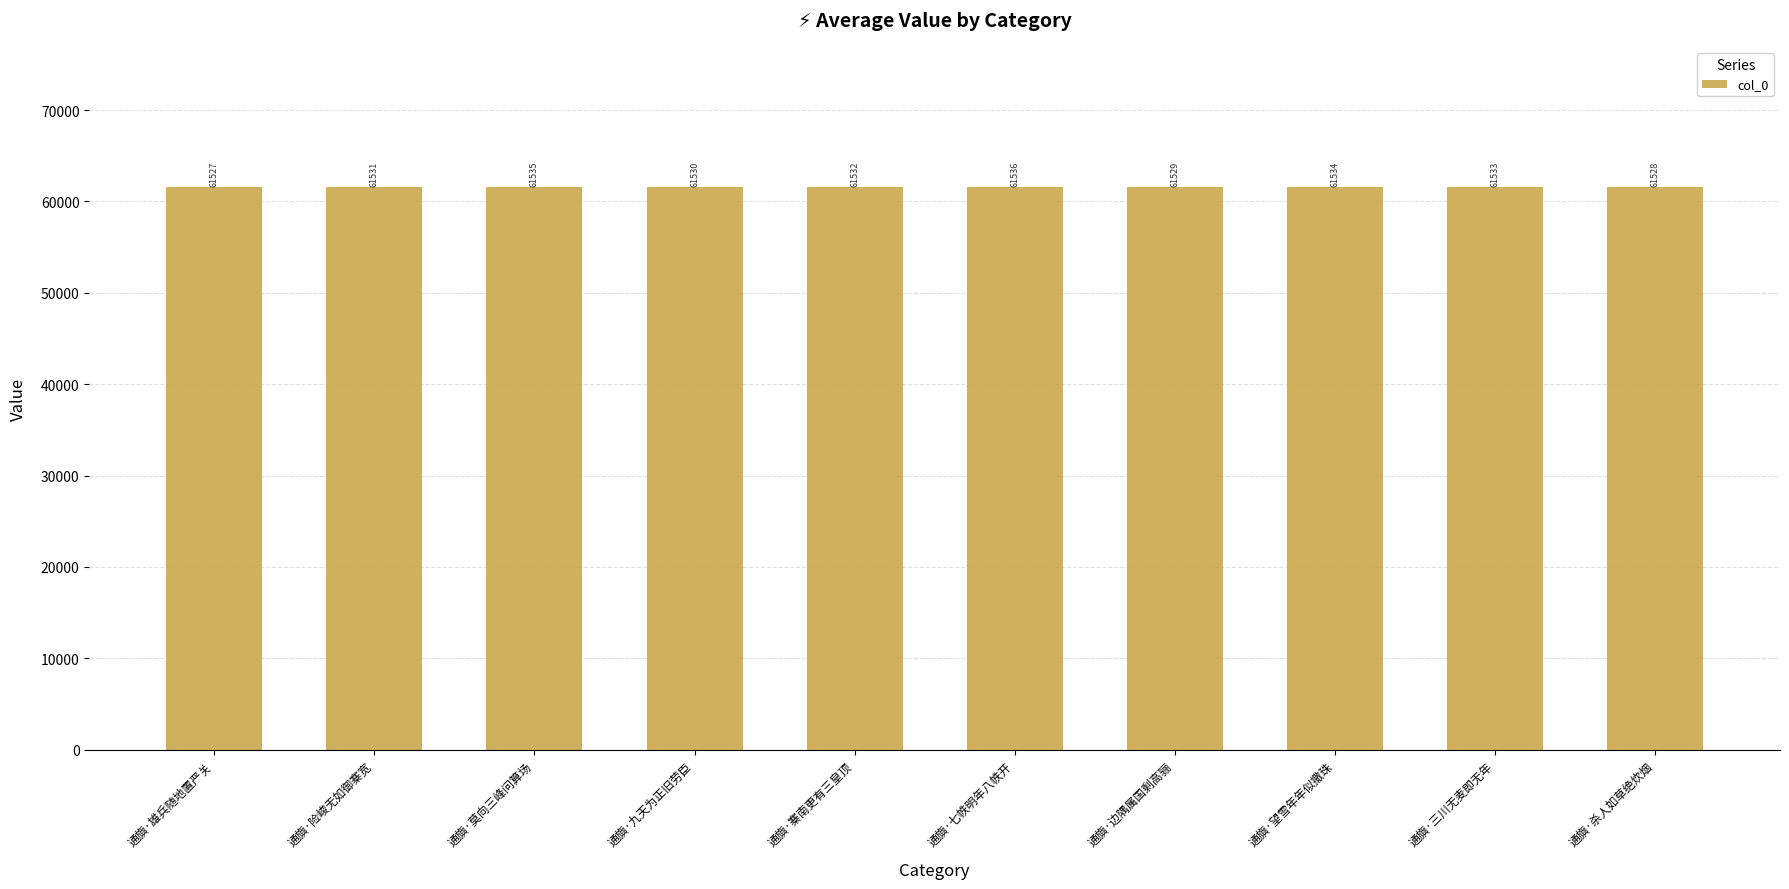

The value at 通旟·莫向三峰问算场 is 61535. True or false?

True